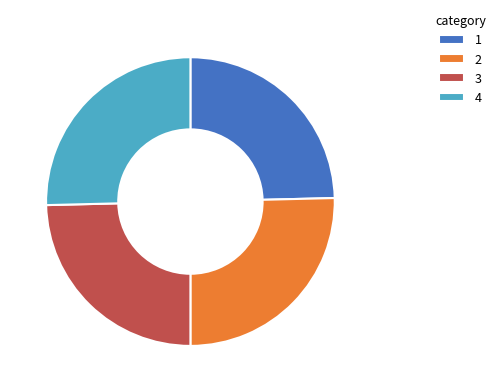

Does any single category account for the majority?

No